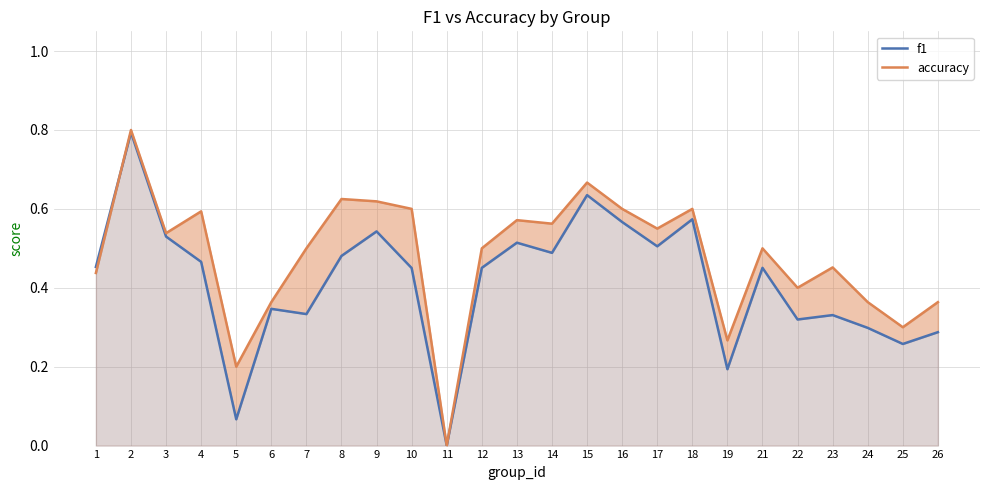

What is the maximum value for f1?

0.8